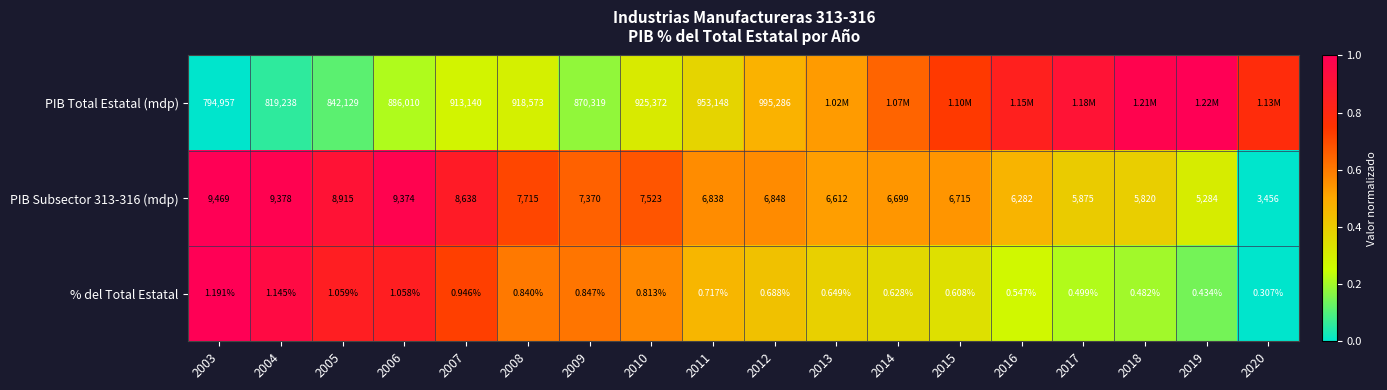

What is the spread (max minus min) of values at 2008?

918572.2